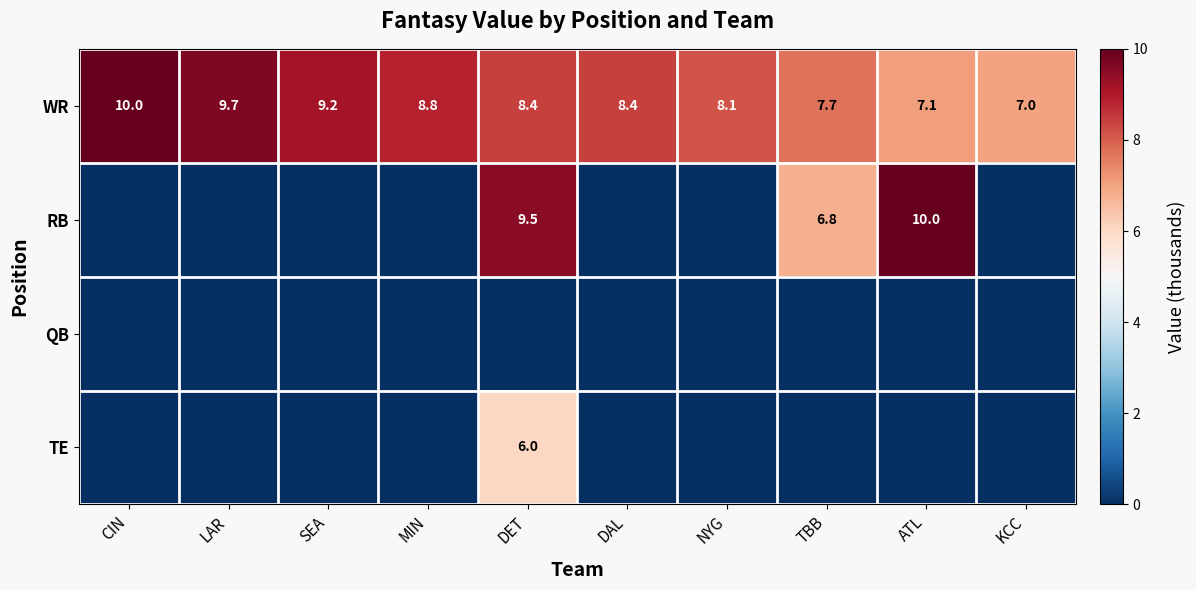

How many data points does each series have?

10